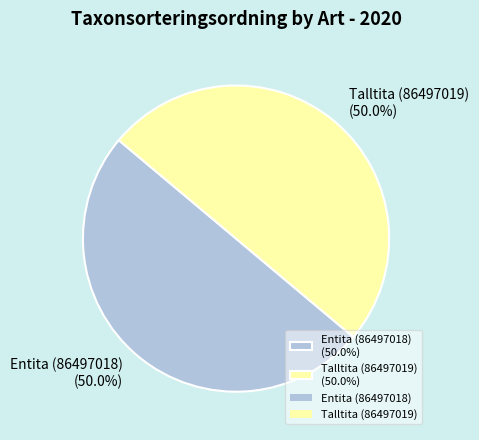

What is the ratio of the value at Entita (86497018) (50.0%) to the value at Talltita (86497019) (50.0%)?

1.0